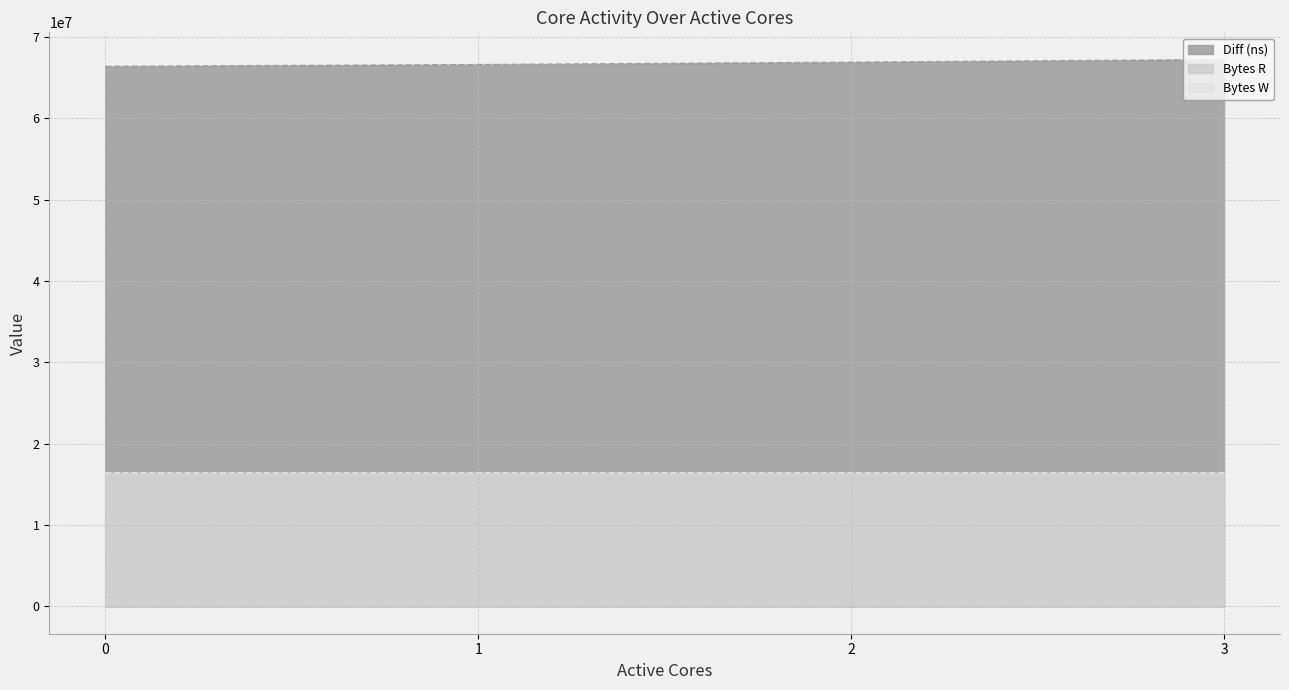

At 1, list the series in order from smallest to largest.

Bytes R, Bytes W, Diff (ns)